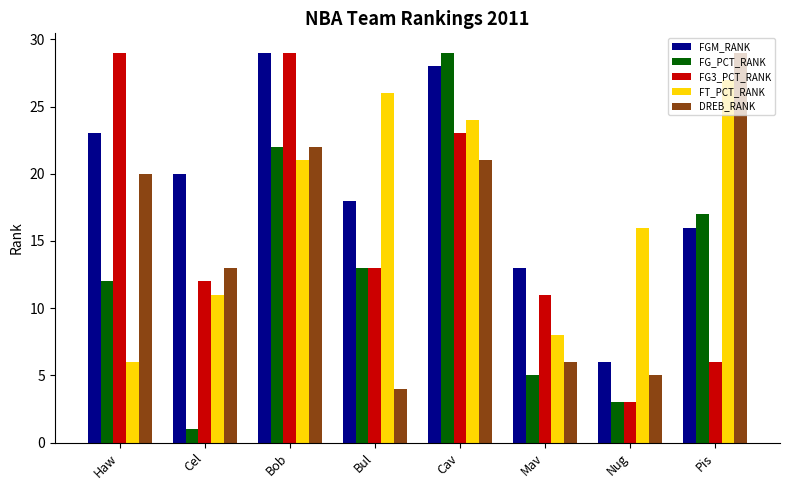

List the labels in order of DREB_RANK value, smallest first.

Bul, Nug, Mav, Cel, Haw, Cav, Bob, Pis